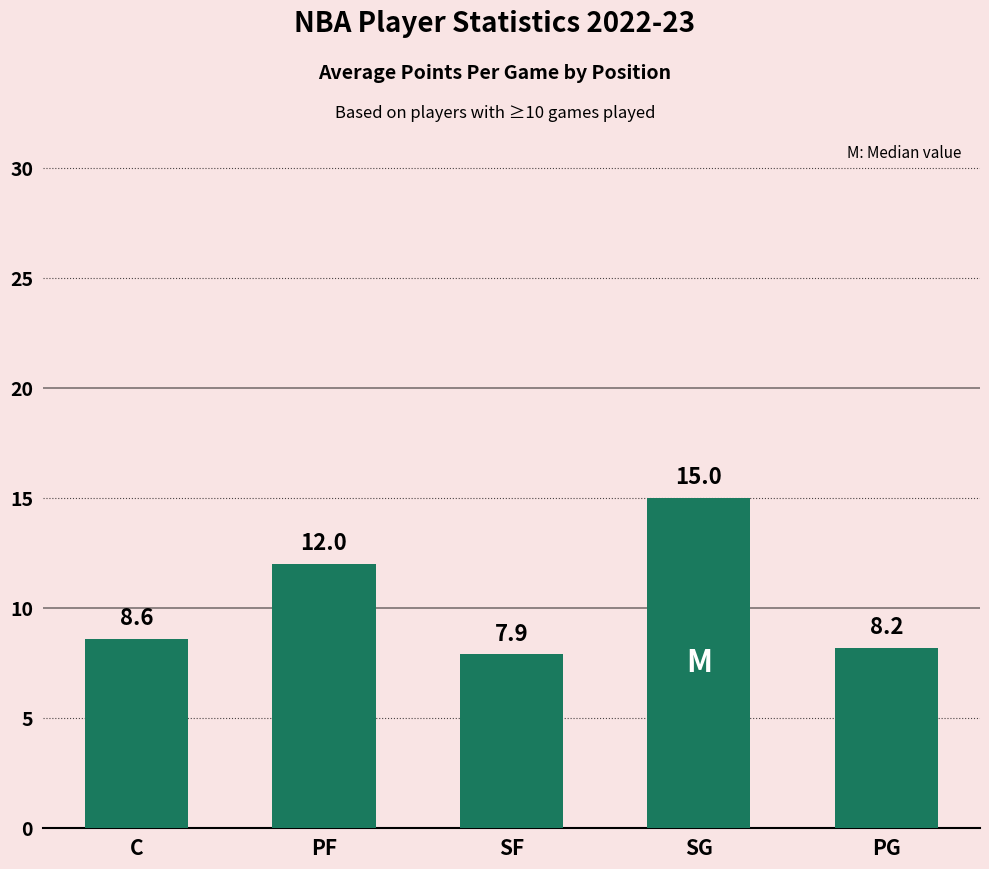

What is the label of the 3rd bar from the right?

SF